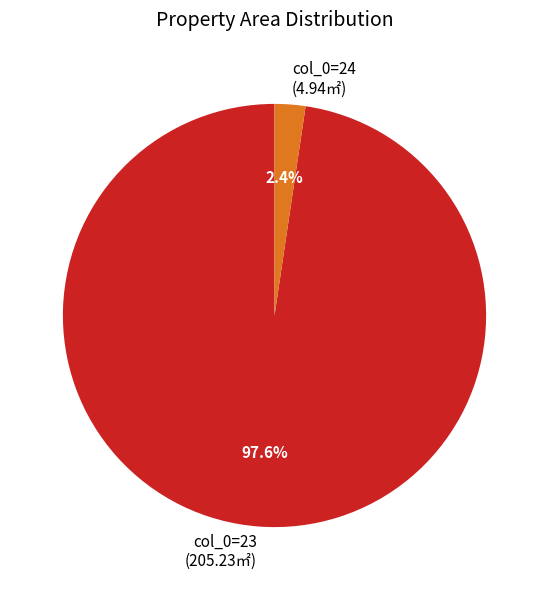

To the nearest percent, what is the average slice percentage?

50%